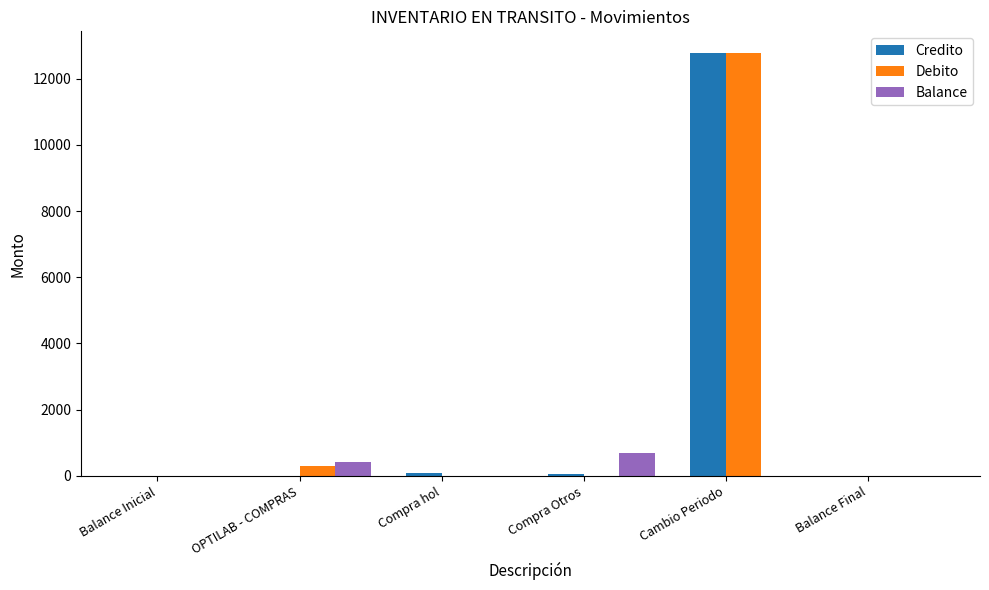

Which category has the highest value in the Balance series?

Compra Otros